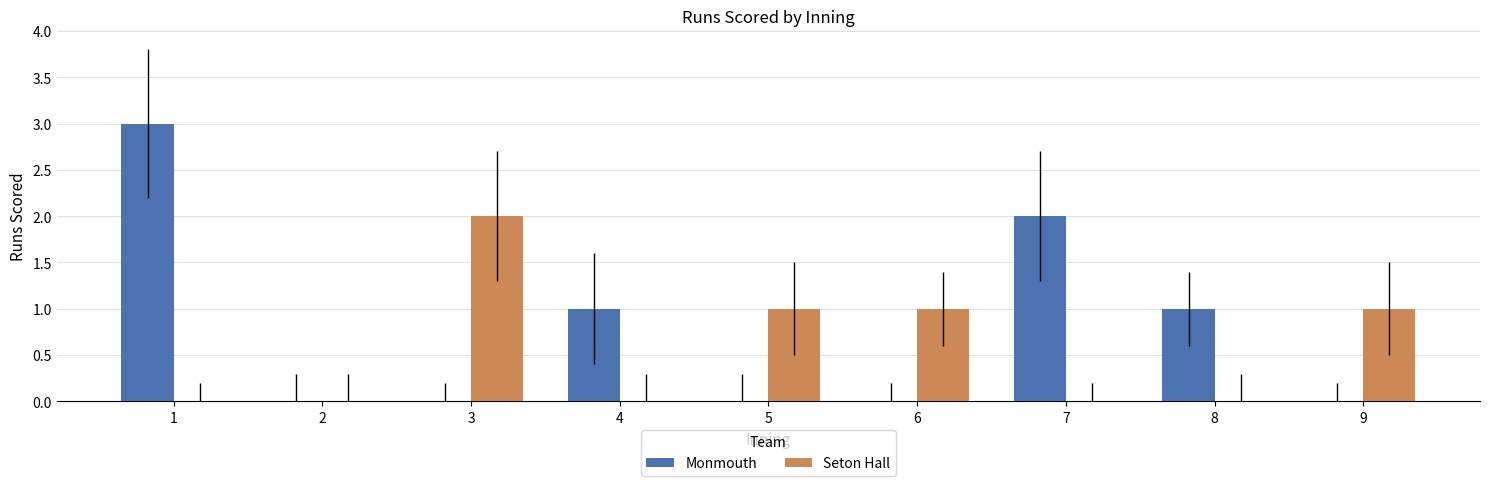

Is the value of Seton Hall at 9 greater than the value of Monmouth at 2?

Yes